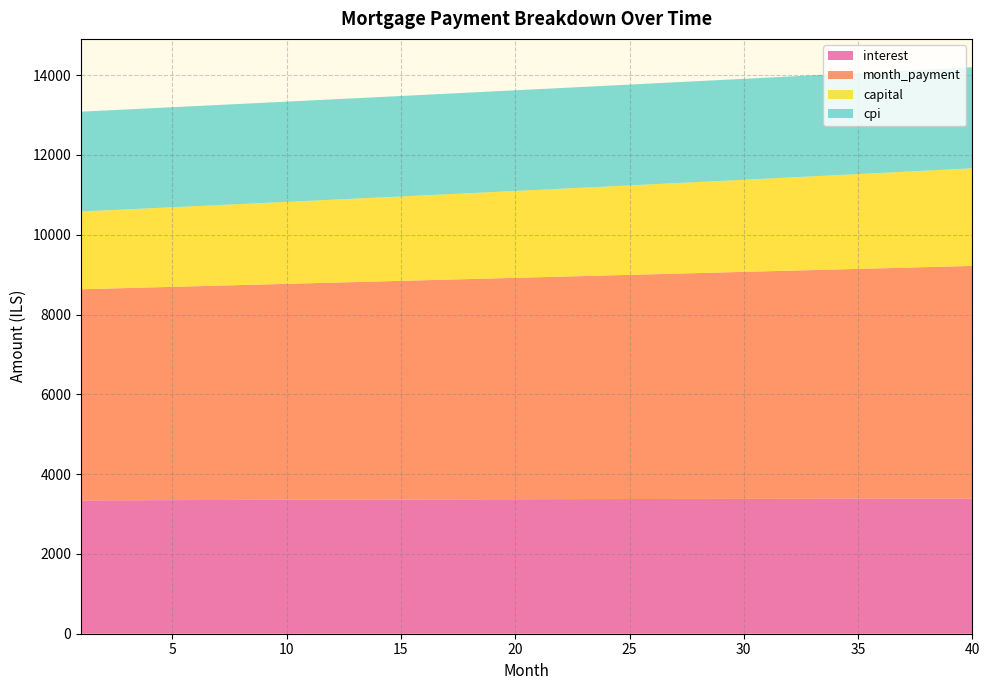

Reading left to right, list all the values displayed in this chart.

interest: 3341.7	3343.5	3345.3	3347.1	3348.8	3350.5	3352.2	3353.8	3355.4	3357.0	3358.5	3360.0	3361.4	3362.9	3364.2	3365.6	3366.9	3368.2	3369.4	3370.6	3371.7	3372.8	3373.9	3374.9	3375.9	3376.9	3377.8	3378.6	3379.4	3380.2	3381.0	3381.6	3382.3	3382.9	3383.5	3384.0	3384.4	3384.9	3385.3	3385.6
month_payment: 5291.6	5304.8	5318.1	5331.4	5344.7	5358.0	5371.4	5384.9	5398.3	5411.8	5425.4	5438.9	5452.5	5466.1	5479.8	5493.5	5507.2	5521.0	5534.8	5548.6	5562.5	5576.4	5590.4	5604.3	5618.4	5632.4	5646.5	5660.6	5674.8	5688.9	5703.2	5717.4	5731.7	5746.0	5760.4	5774.8	5789.2	5803.7	5818.2	5832.8
capital: 1949.9	1961.3	1972.7	1984.3	1995.9	2007.5	2019.2	2031.0	2042.9	2054.8	2066.8	2078.9	2091.1	2103.3	2115.6	2127.9	2140.4	2152.9	2165.4	2178.1	2190.8	2203.6	2216.5	2229.4	2242.4	2255.5	2268.7	2282.0	2295.3	2308.7	2322.2	2335.8	2349.4	2363.1	2376.9	2390.8	2404.8	2418.8	2433.0	2447.2
cpi: 2501.4	2502.7	2504.1	2505.3	2506.6	2507.9	2509.1	2510.3	2511.5	2512.6	2513.7	2514.8	2515.9	2516.9	2517.9	2518.9	2519.8	2520.7	2521.6	2522.5	2523.3	2524.1	2524.9	2525.6	2526.3	2527.0	2527.6	2528.3	2528.8	2529.4	2529.9	2530.4	2530.8	2531.3	2531.7	2532.0	2532.3	2532.6	2532.9	2533.1